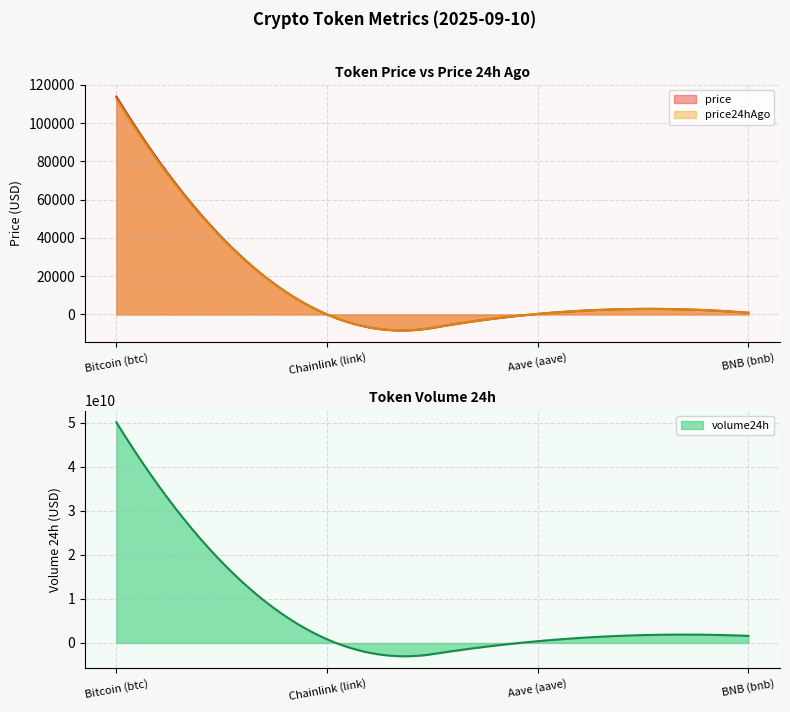

True or false: volume24h and price24hAgo intersect in this chart.

False